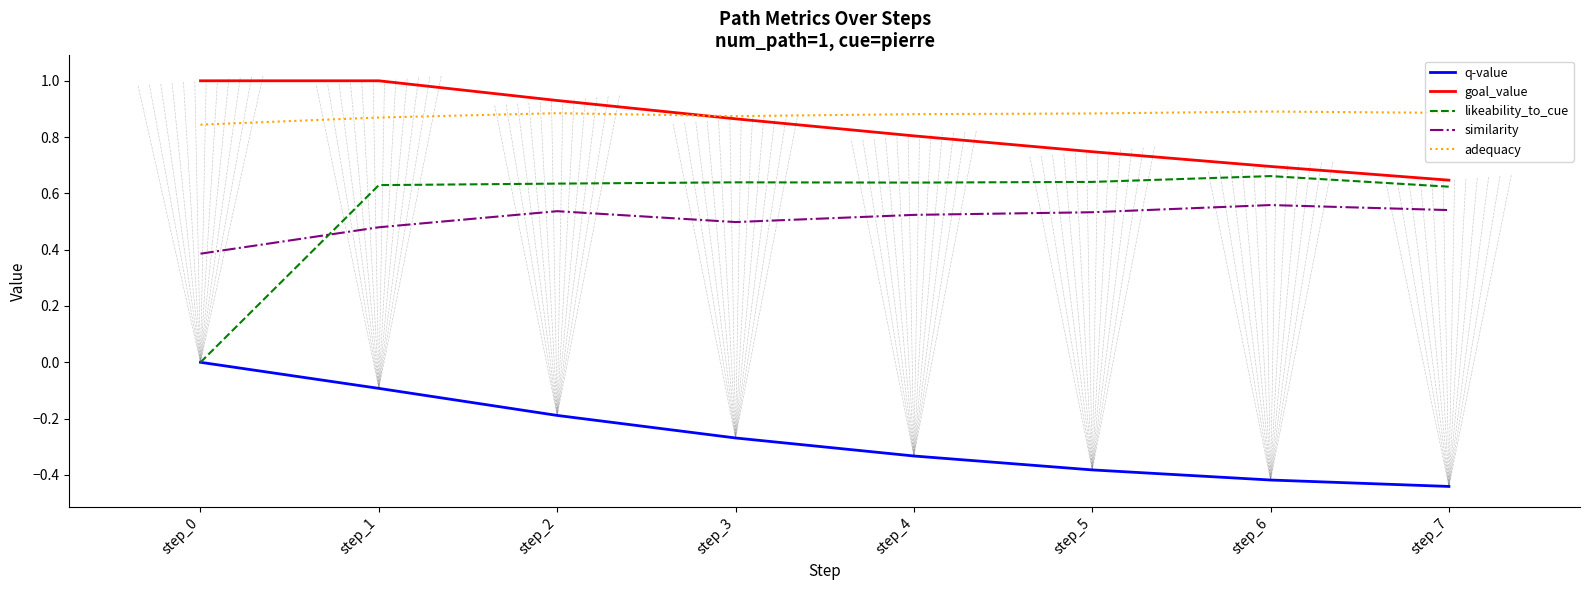

Count the likeability_to_cue values in the range 0 to 1.

8